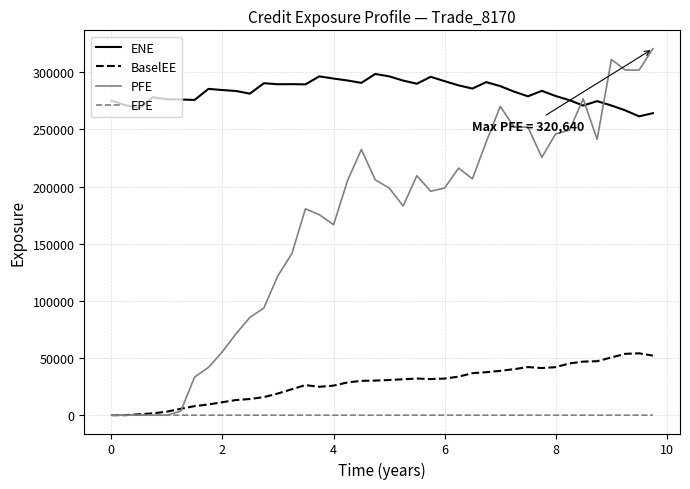

List the series in order of their peak value, lowest first.

EPE, BaselEE, ENE, PFE